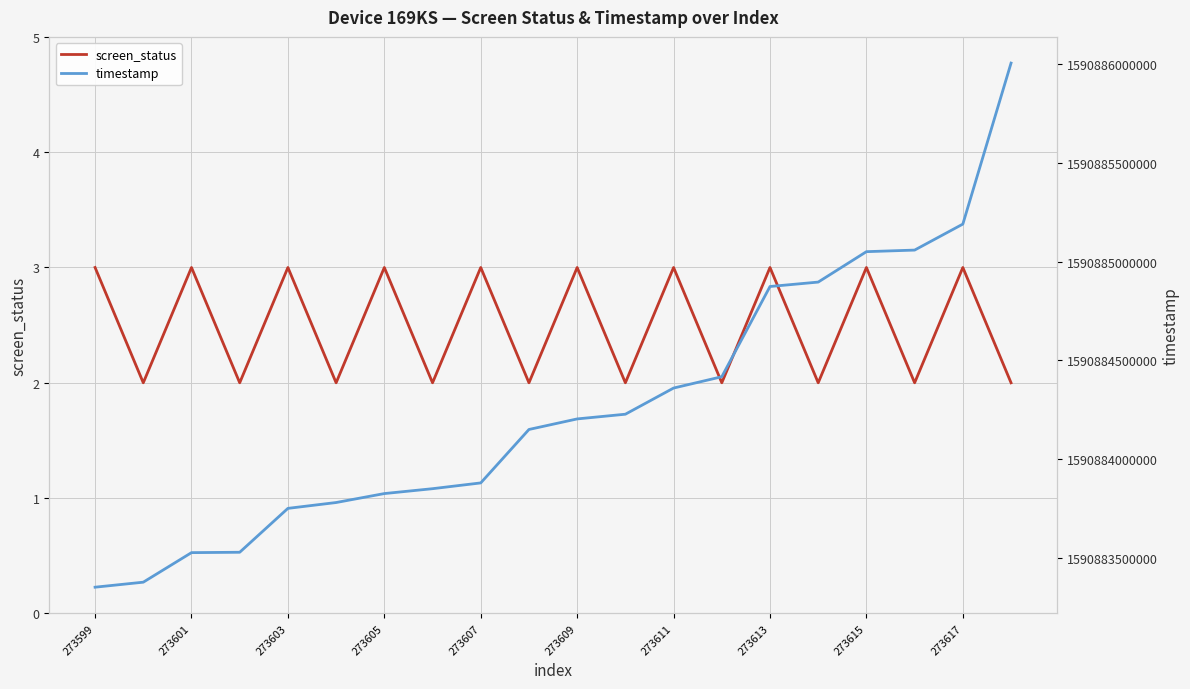

Reading left to right, what are all the values shown in this chart?

screen_status: 3	2	3	2	3	2	3	2	3	2	3	2	3	2	3	2	3	2	3	2
timestamp: 1590883351674	1590883377069	1590883526652	1590883528531	1590883750784	1590883780343	1590883825696	1590883850400	1590883879658	1590884150212	1590884203639	1590884227488	1590884359939	1590884417224	1590884874065	1590884896467	1590885050461	1590885058447	1590885190049	1590886005192